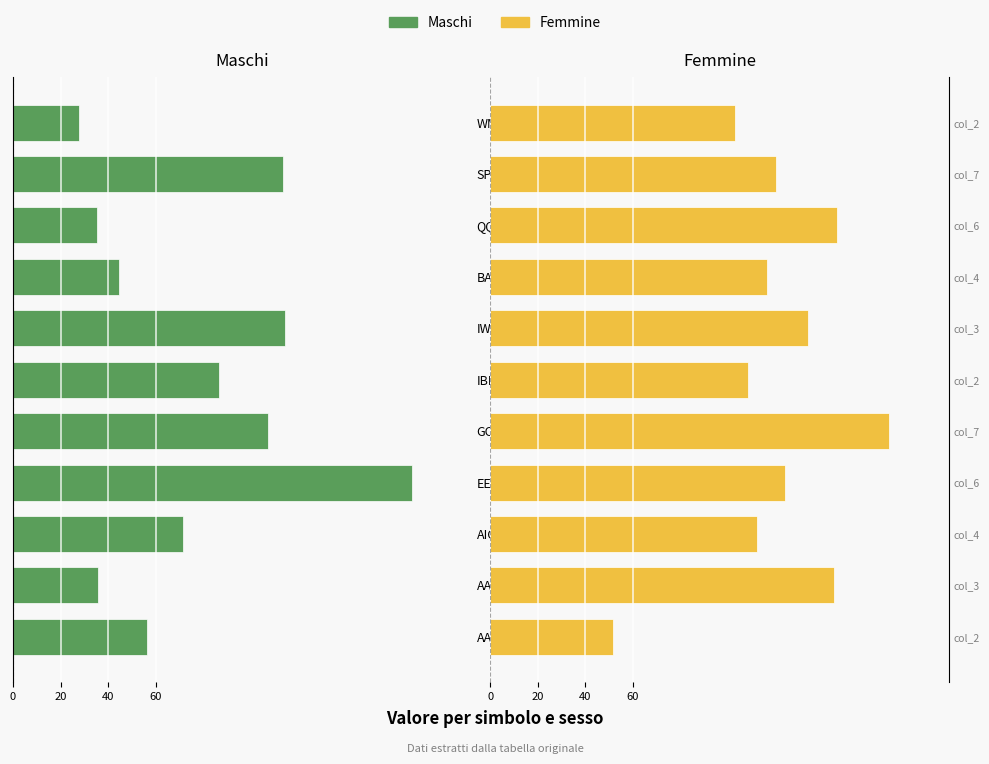

Which series has the largest range (max minus min)?

Maschi